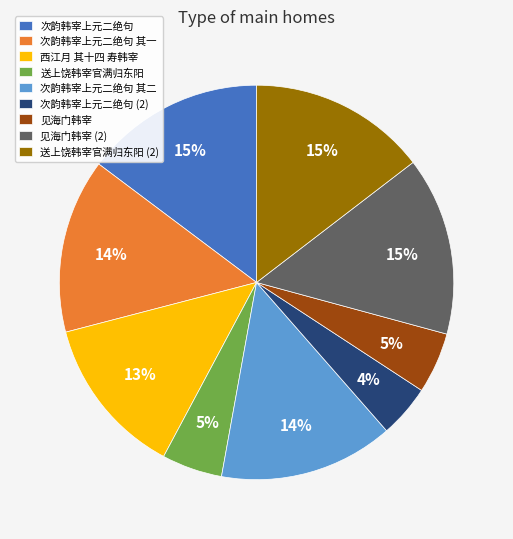

Is there any slice that represents more than half of the pie?

No